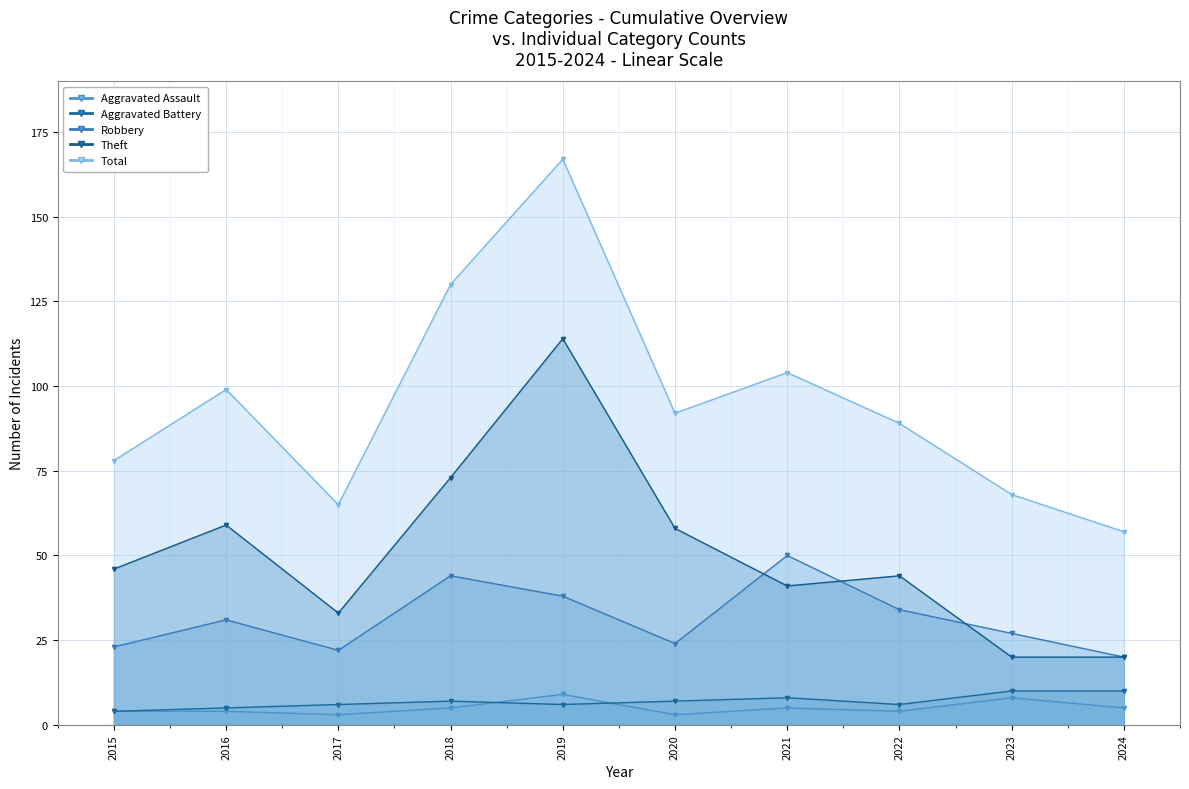

Reading left to right, list all the values displayed in this chart.

Robbery: 2015=23	2016=31	2017=22	2018=44	2019=38	2020=24	2021=50	2022=34	2023=27	2024=20
Theft: 2015=46	2016=59	2017=33	2018=73	2019=114	2020=58	2021=41	2022=44	2023=20	2024=20
Total: 2015=78	2016=99	2017=65	2018=130	2019=167	2020=92	2021=104	2022=89	2023=68	2024=57
Aggravated Assault: 2015=4	2016=4	2017=3	2018=5	2019=9	2020=3	2021=5	2022=4	2023=8	2024=5
Aggravated Battery: 2015=4	2016=5	2017=6	2018=7	2019=6	2020=7	2021=8	2022=6	2023=10	2024=10